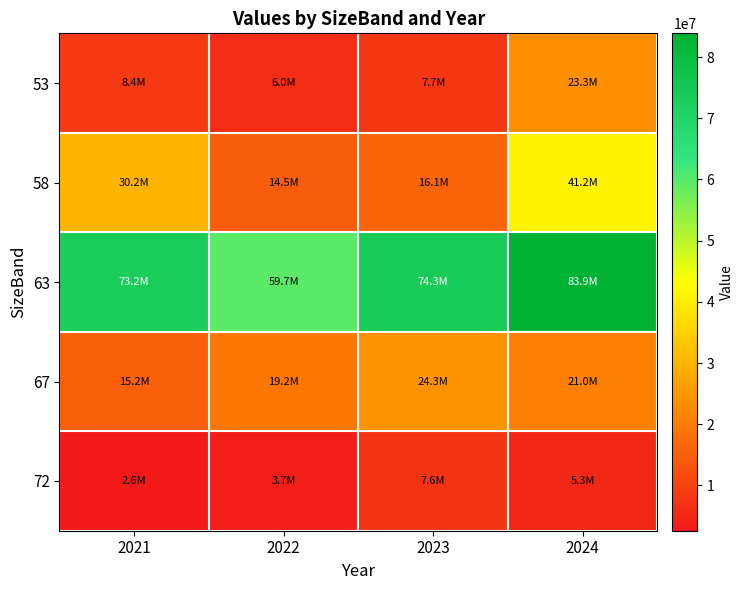

Reading left to right, transcribe all the data shown in this chart.

53: 2021=8360750	2022=5961574	2023=7746325	2024=23254393
58: 2021=30172015	2022=14495941	2023=16083747	2024=41213181
63: 2021=73172614	2022=59744478	2023=74256474	2024=83886352
67: 2021=15224558	2022=19154790	2023=24285777	2024=20969856
72: 2021=2593419	2022=3663220	2023=7633125	2024=5336168